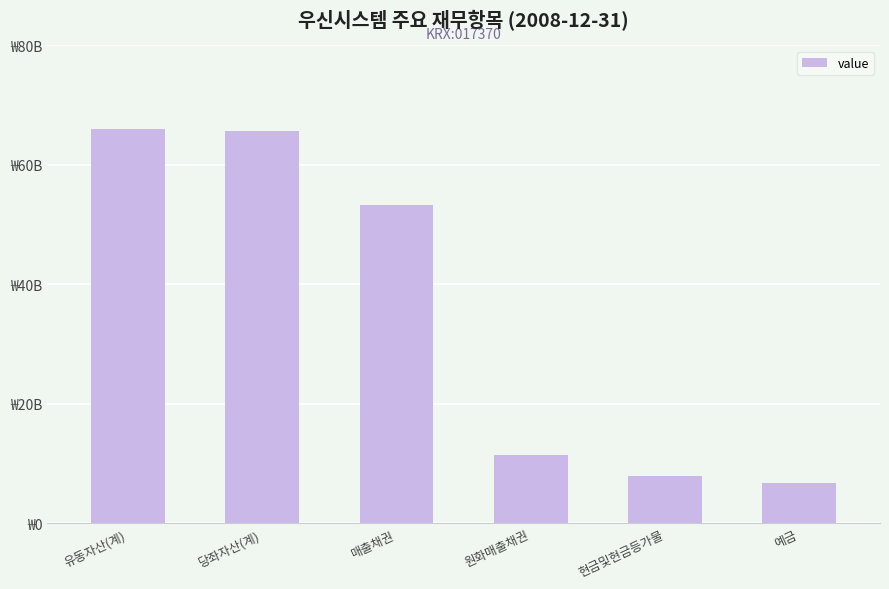

Where does the data first go above 53254401000?

유동자산(계)